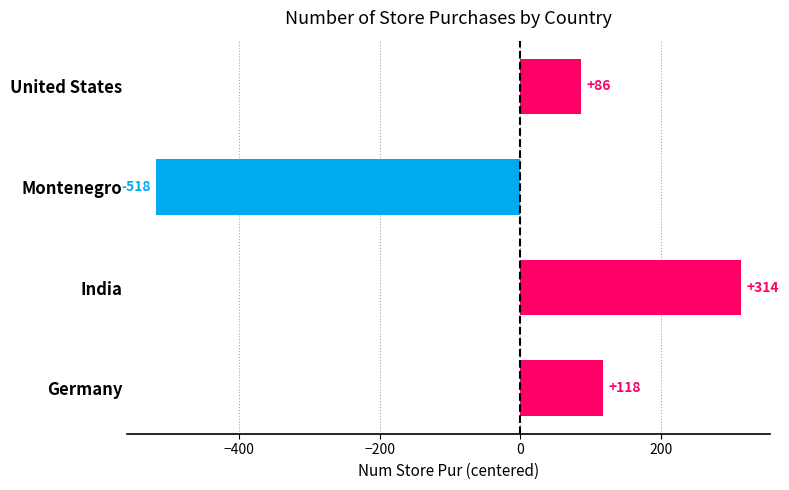

At which label is the value closest to -102?

United States